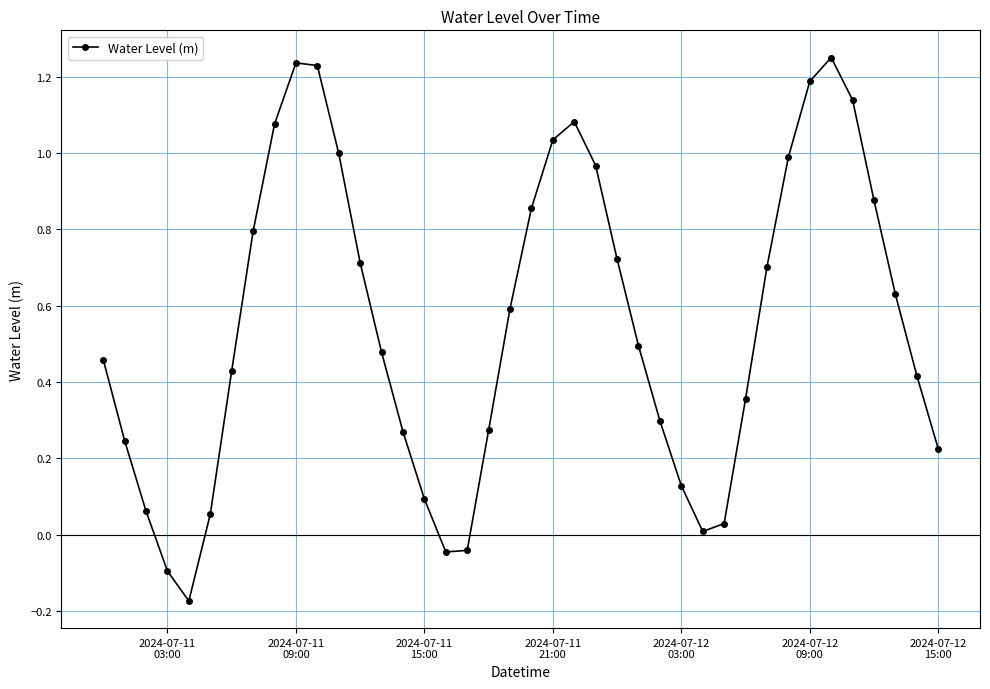

True or false: the data has more than 0 interior local peaks.

True